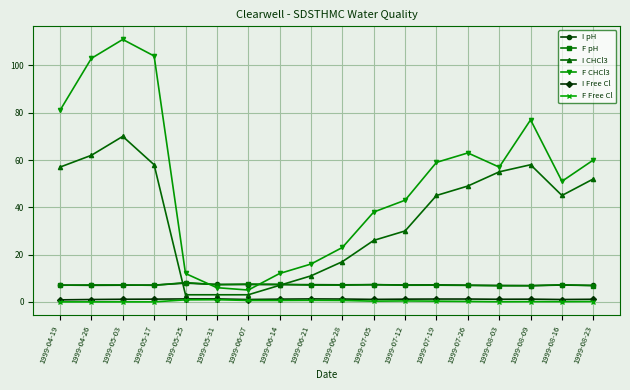

True or false: F CHCl3 and I Free Cl cross at least once.

False